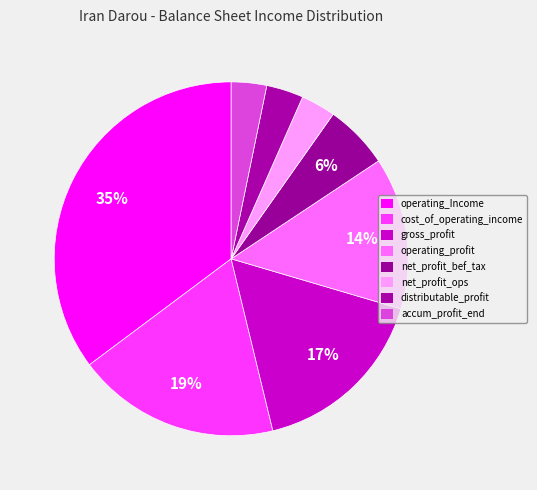

Count the number of slices in the pie.

8